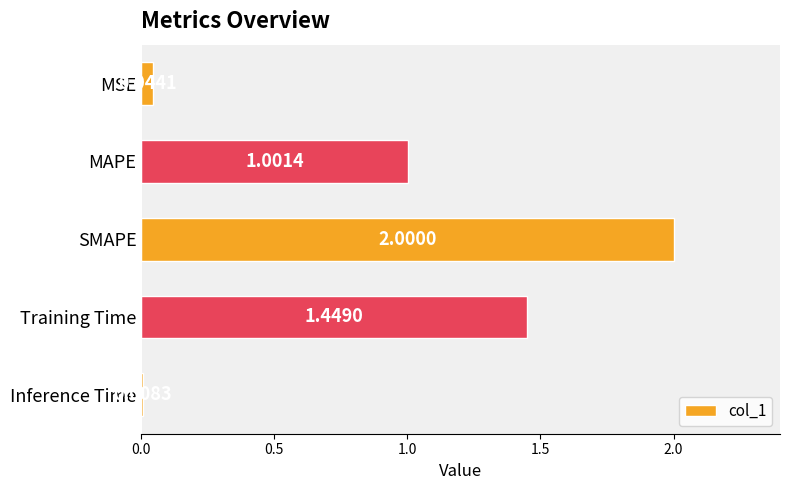

Rank the categories by value from lowest to highest.

Inference Time, MSE, MAPE, Training Time, SMAPE